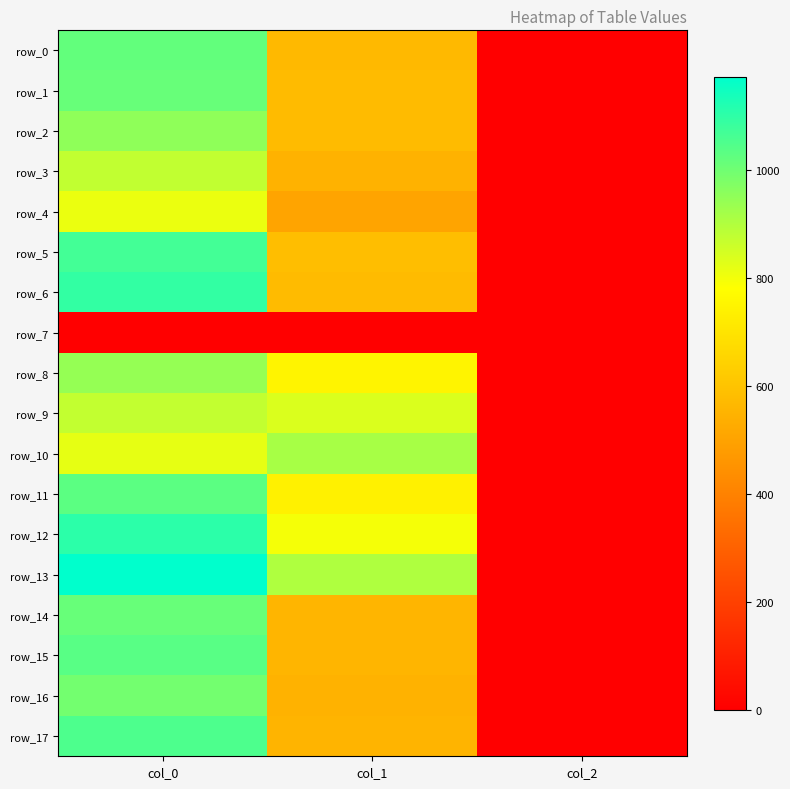

What is the average value of the row_12 series?

635.1